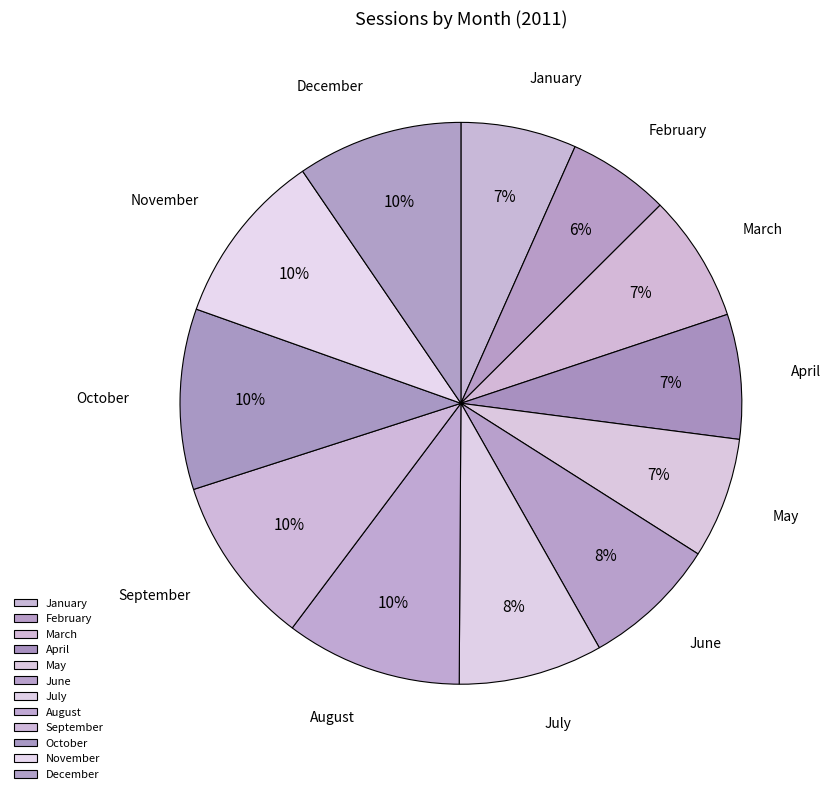

How many segments does this pie chart have?

12